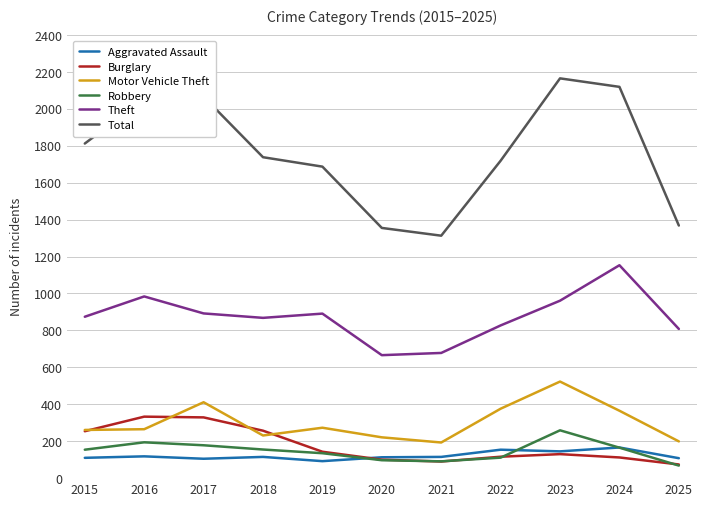

What is the minimum value for Total?

1313